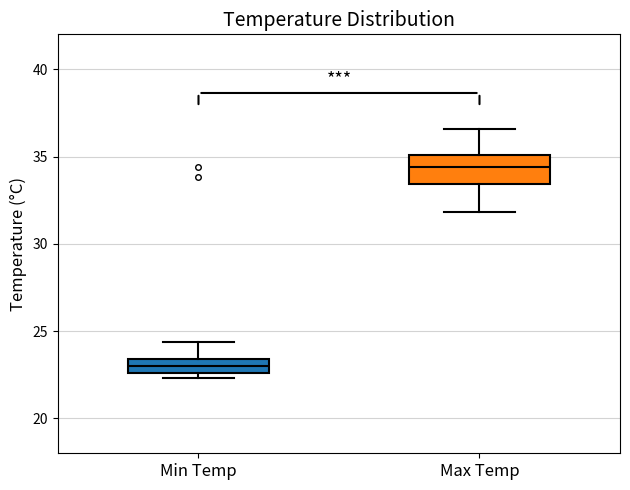

Reading left to right, transcribe this box plot: for each box, give where its median line is, the range the box spans, and where its two whiskers end, as read against the y-axis. The values are not printed on the chart, so give them approximately, as read against the axis.

Min Temp: median 23.0, box 22.5 to 23.5, whiskers 22.5 (just below the box's lower edge) to 24.5
Max Temp: median 34.5, box 33.5 to 35.0, whiskers 32.0 to 36.5